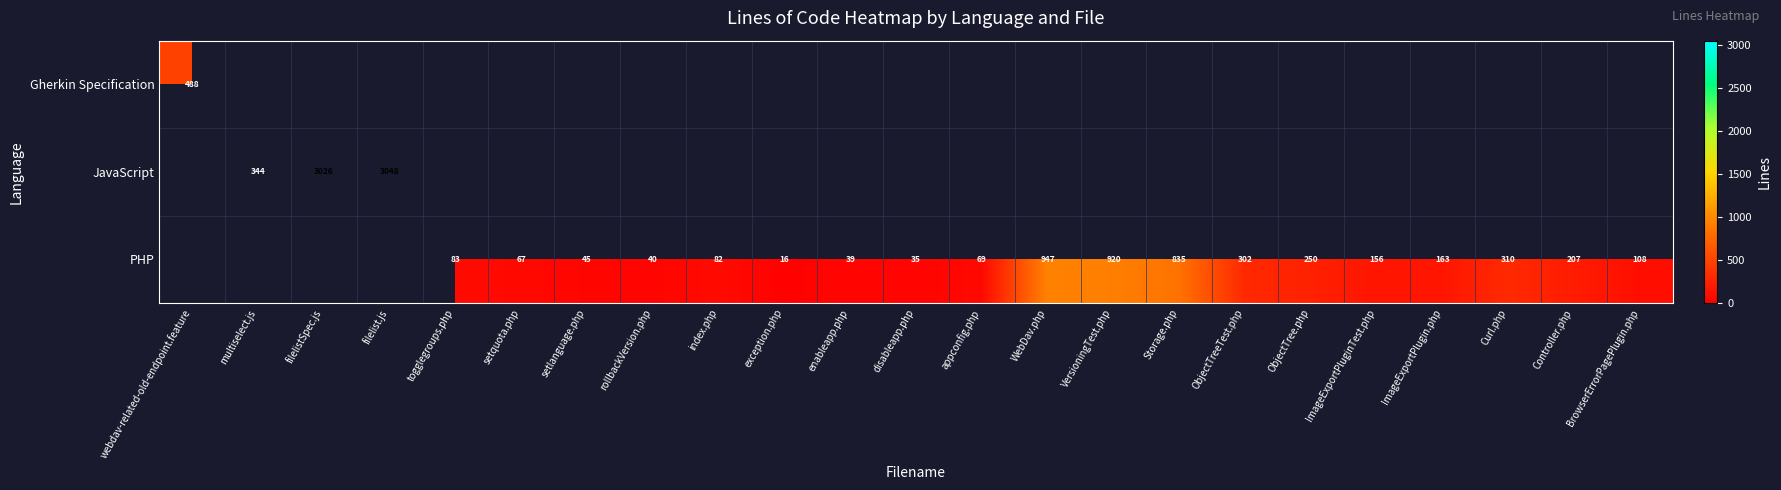

The value of PHP at exception.php is 16. True or false?

True